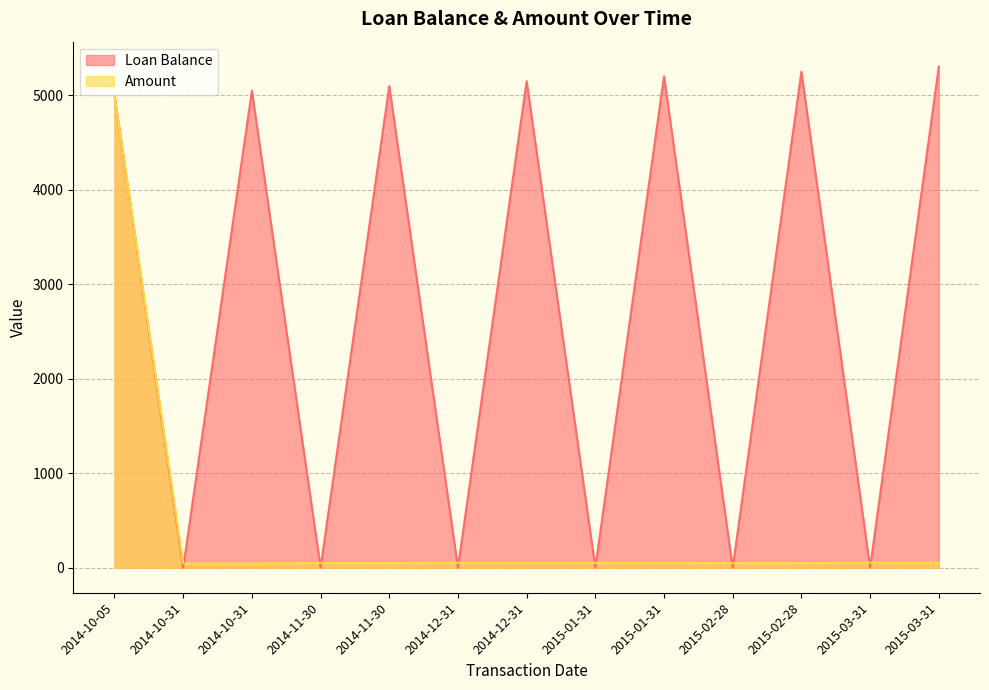

The Amount series shows 77.0 at 2014-12-31. True or false?

False